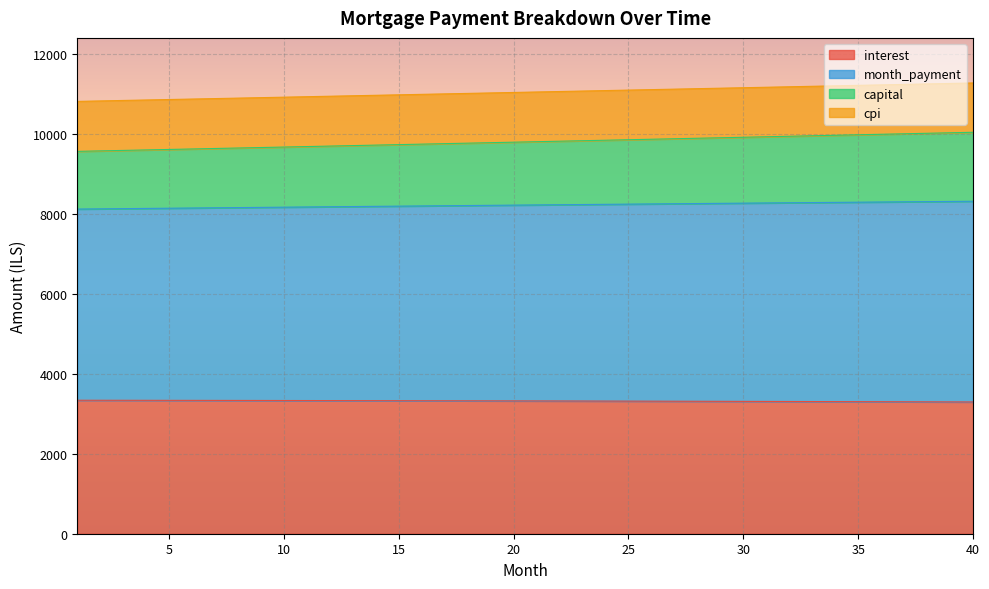

Where is cpi nearest to the value 8215?

20